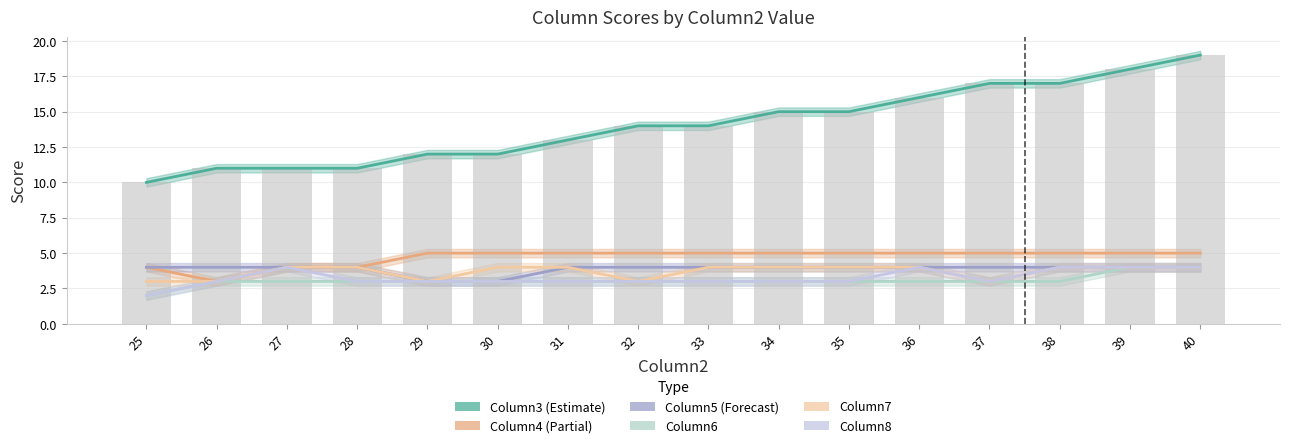

What is the difference between the Column4 values at 28 and 37?

1